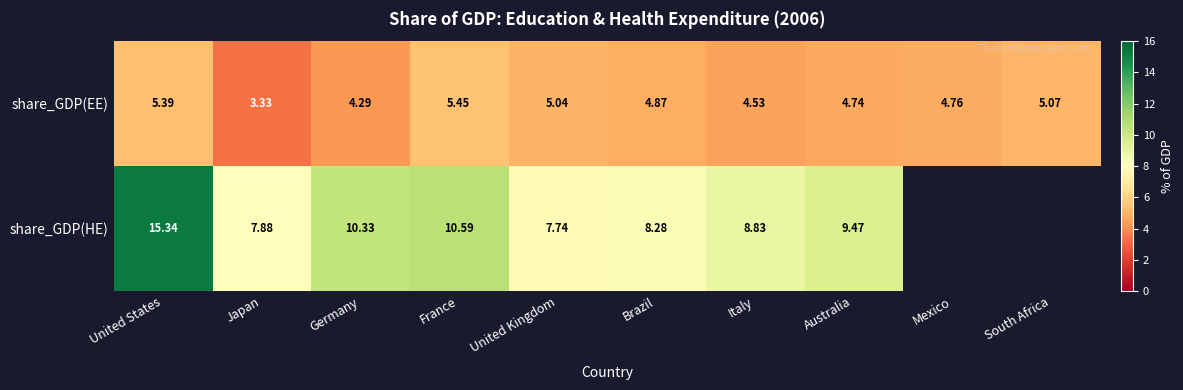

Where is share_GDP(EE) nearest to the value 4?

Germany